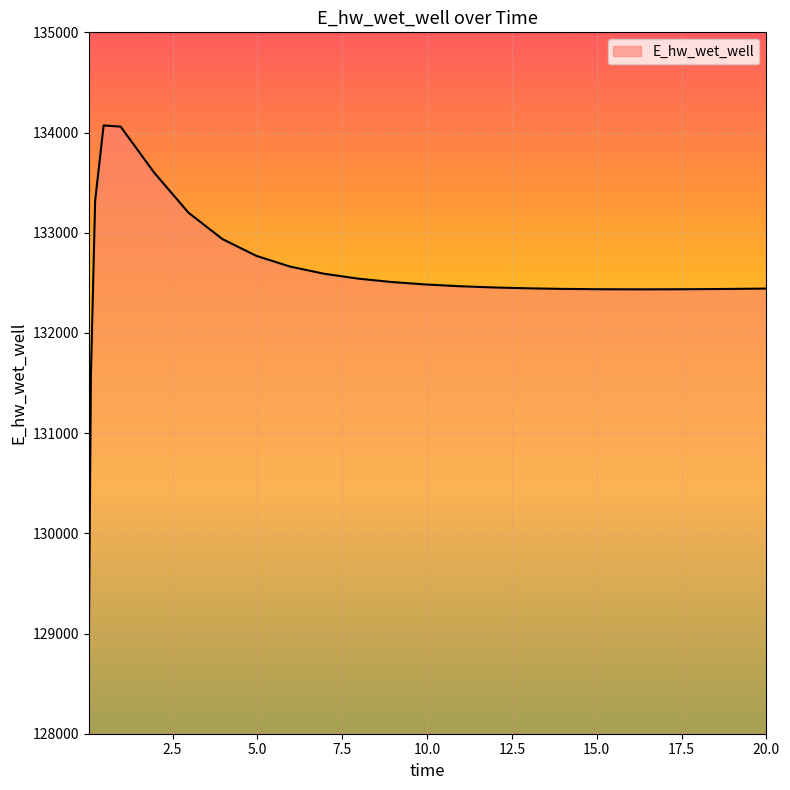

What is the difference between the maximum and second lowest values?

2491.8